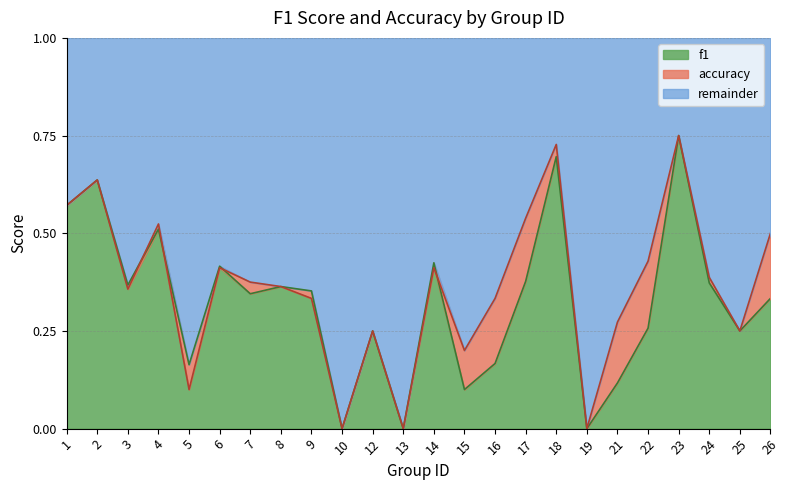

What is the sum of the f1 values at 21 and 26?

0.5